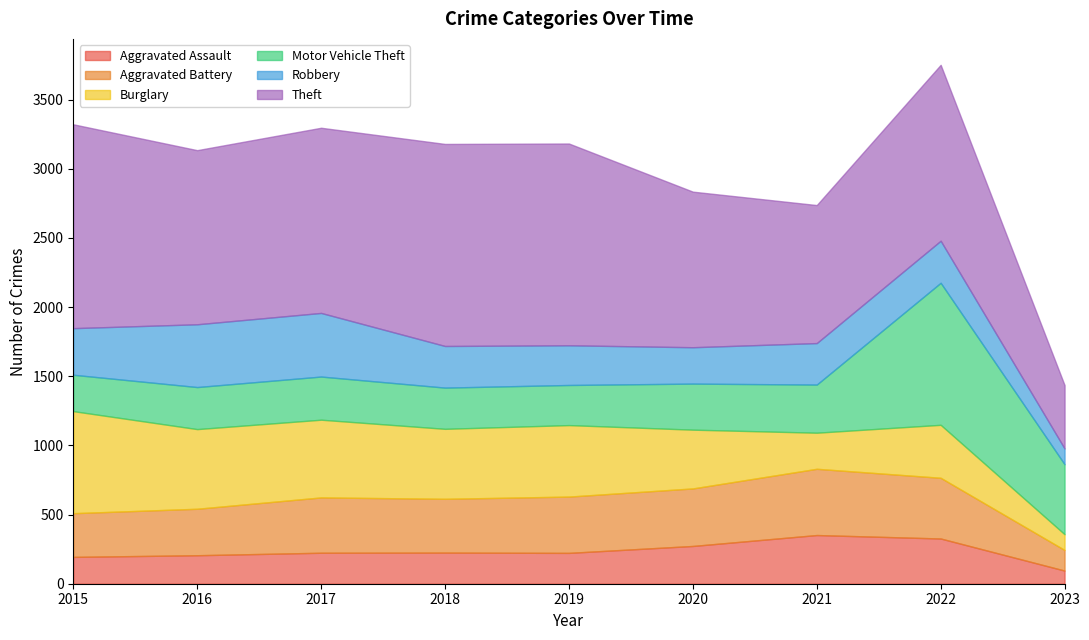

At which category is the sum across all series the highest?

2022